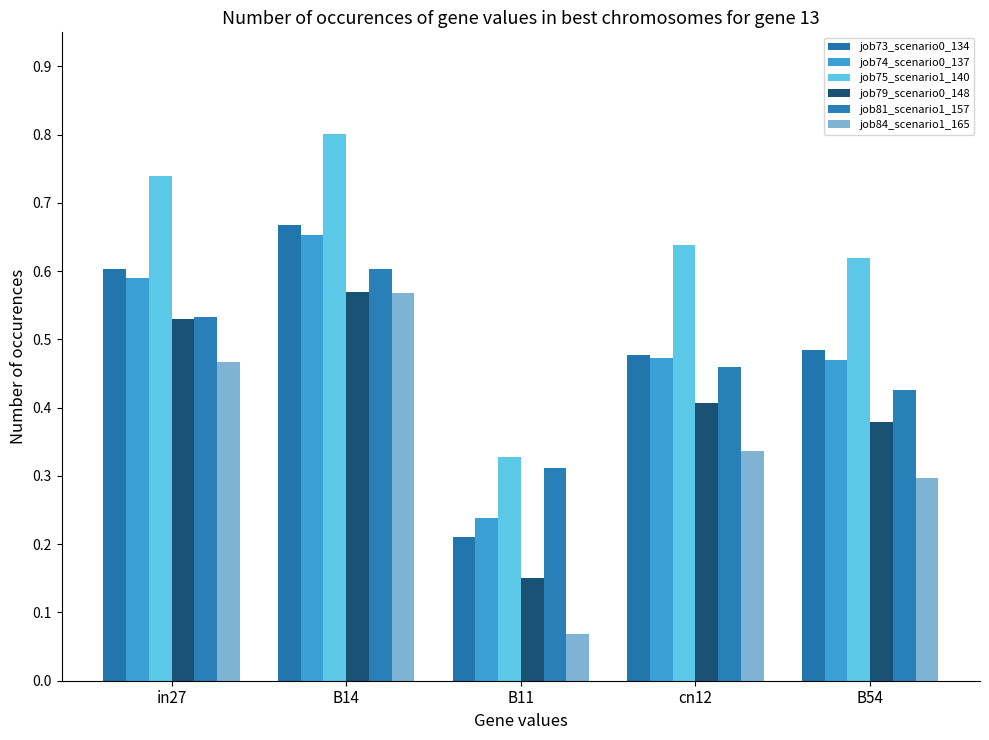

At how many categories does at least one series exceed 0?

5